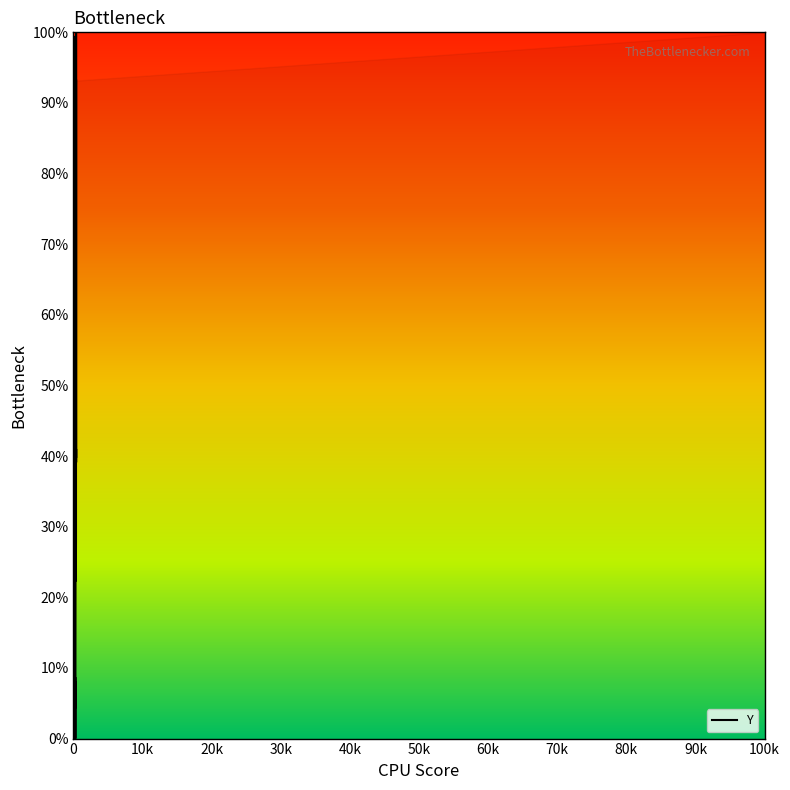

True or false: there are more than 1 points higher than both neighbors.

True